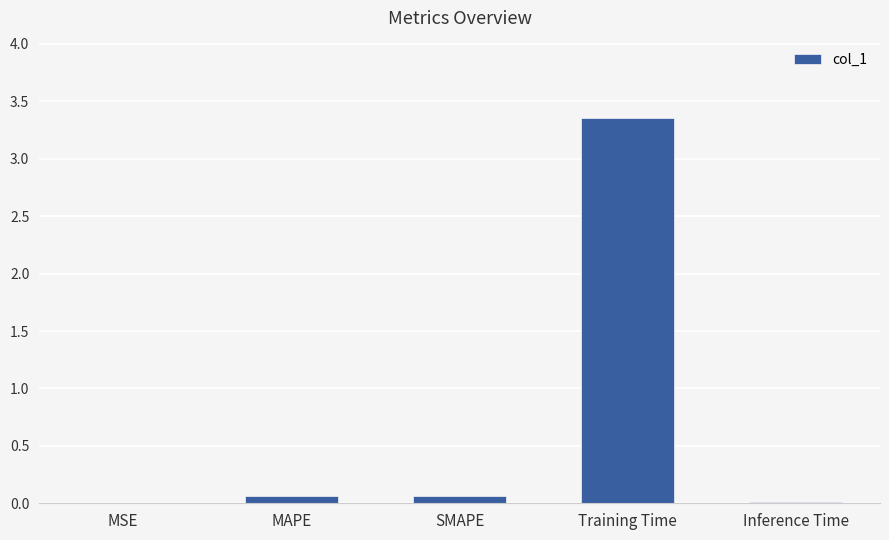

Between SMAPE and Training Time, which is larger?

Training Time